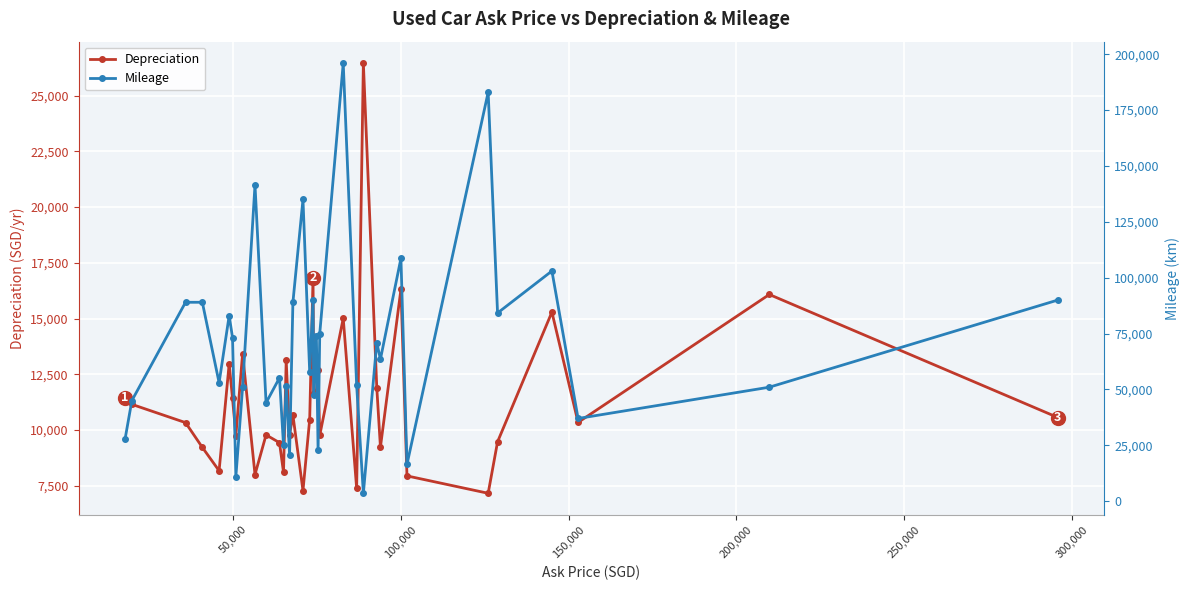

Which series has the largest range (max minus min)?

Mileage